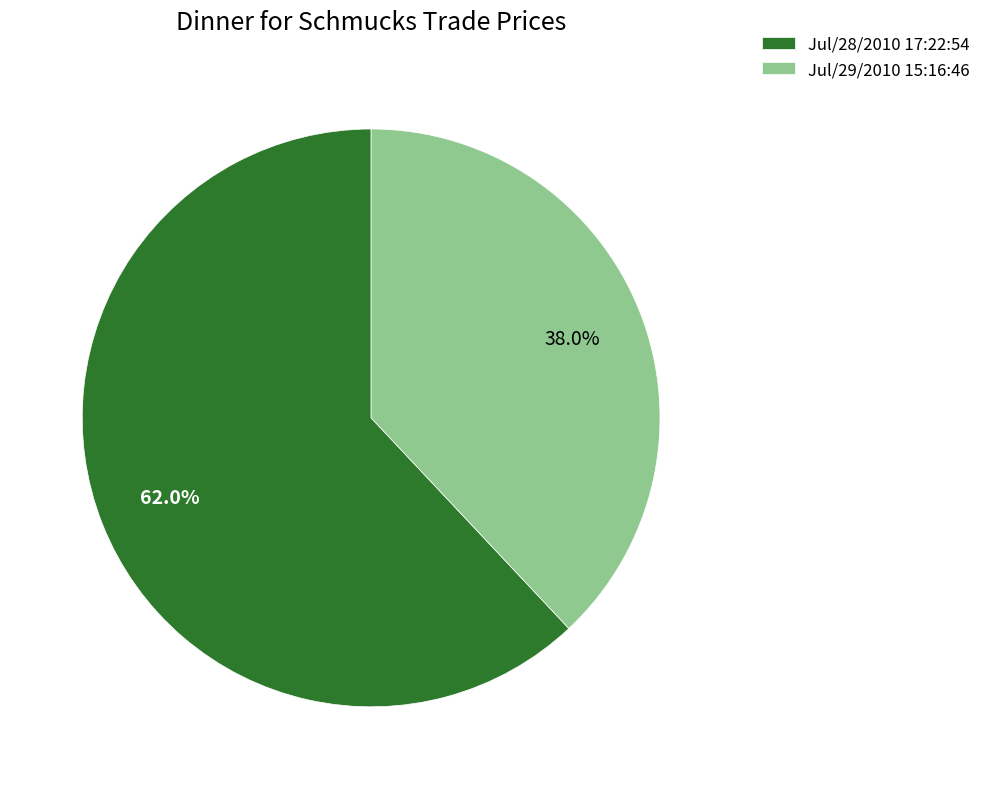

How much of the chart is everything except Jul/28/2010 17:22:54?

38.0%